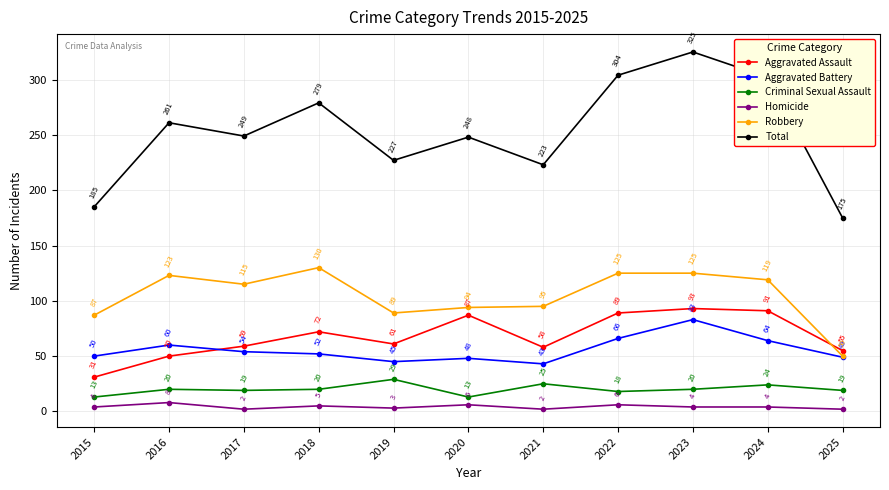

Read the Homicide value at 2018.

5